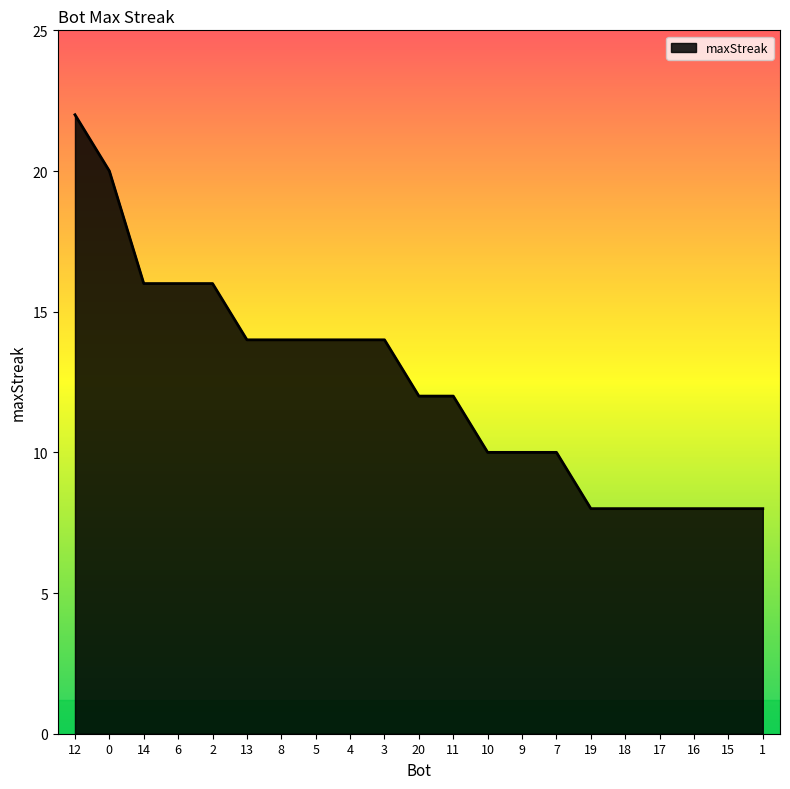

What is the sum of the values at 15 and 14?

24